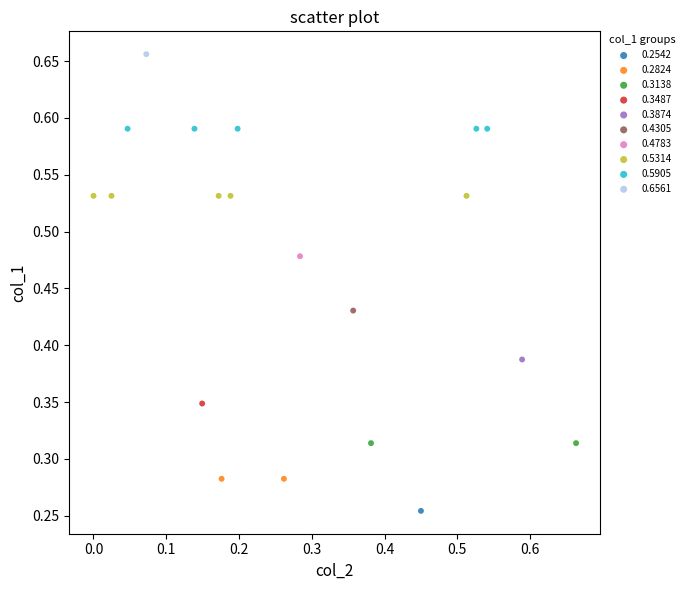

What are all the series names shown in the legend?

0.2542, 0.2824, 0.3138, 0.3487, 0.3874, 0.4305, 0.4783, 0.5314, 0.5905, 0.6561